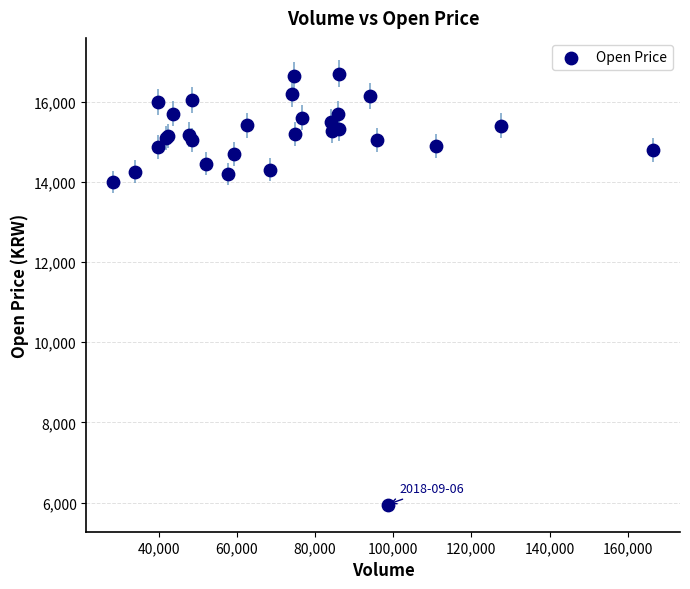

What Y value in the scatter plot is closest to 11325?

14000